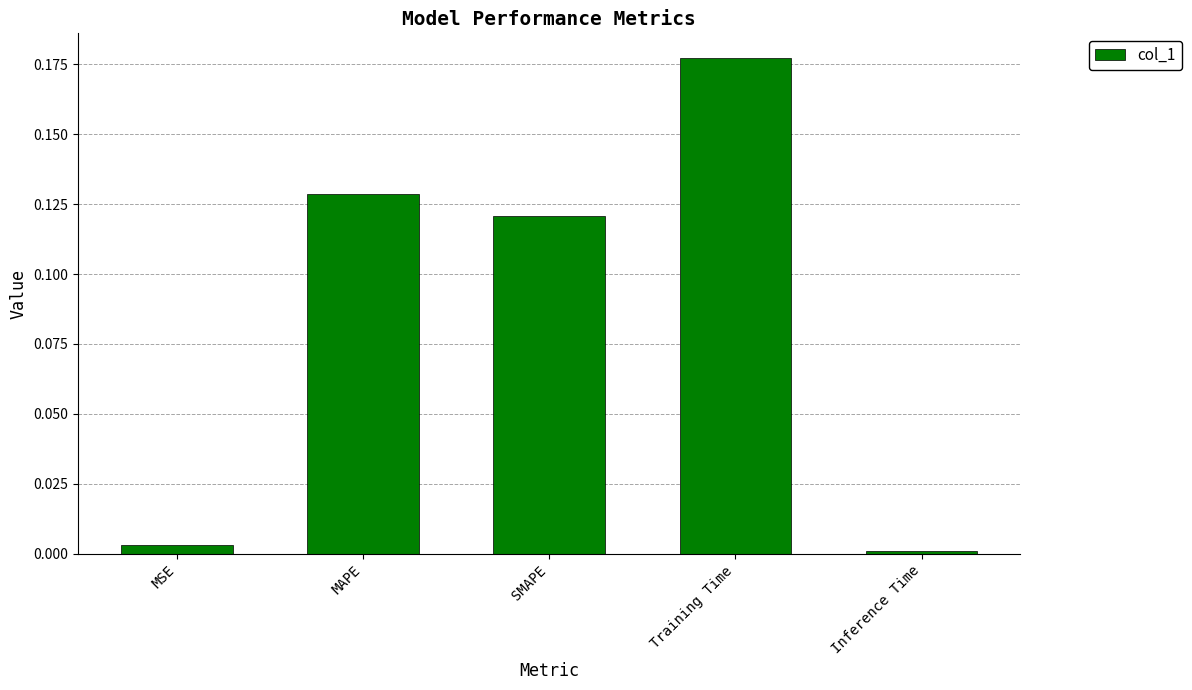

What position from the left is Inference Time?

5